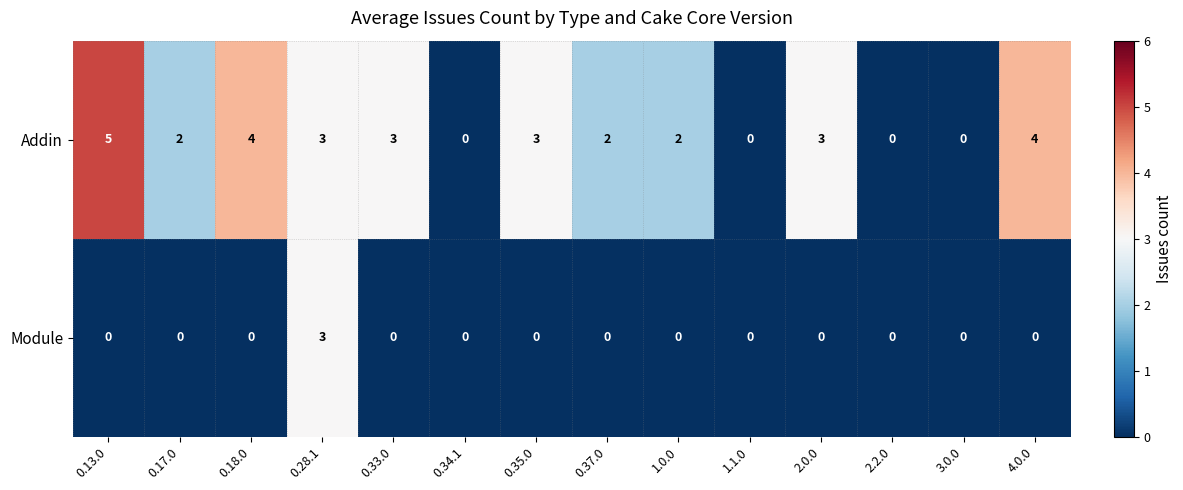

Reading left to right, transcribe all the data shown in this chart.

Addin: 0.13.0=5	0.17.0=2	0.18.0=4	0.28.1=3	0.33.0=3	0.34.1=0	0.35.0=3	0.37.0=2	1.0.0=2	1.1.0=0	2.0.0=3	2.2.0=0	3.0.0=0	4.0.0=4
Module: 0.13.0=0	0.17.0=0	0.18.0=0	0.28.1=3	0.33.0=0	0.34.1=0	0.35.0=0	0.37.0=0	1.0.0=0	1.1.0=0	2.0.0=0	2.2.0=0	3.0.0=0	4.0.0=0